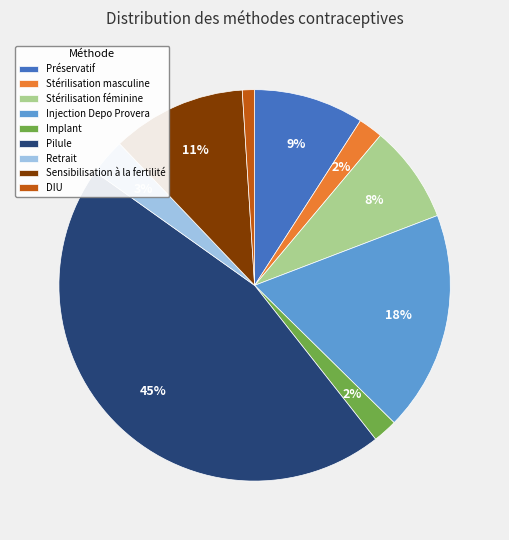

Is there a majority slice in this chart?

No